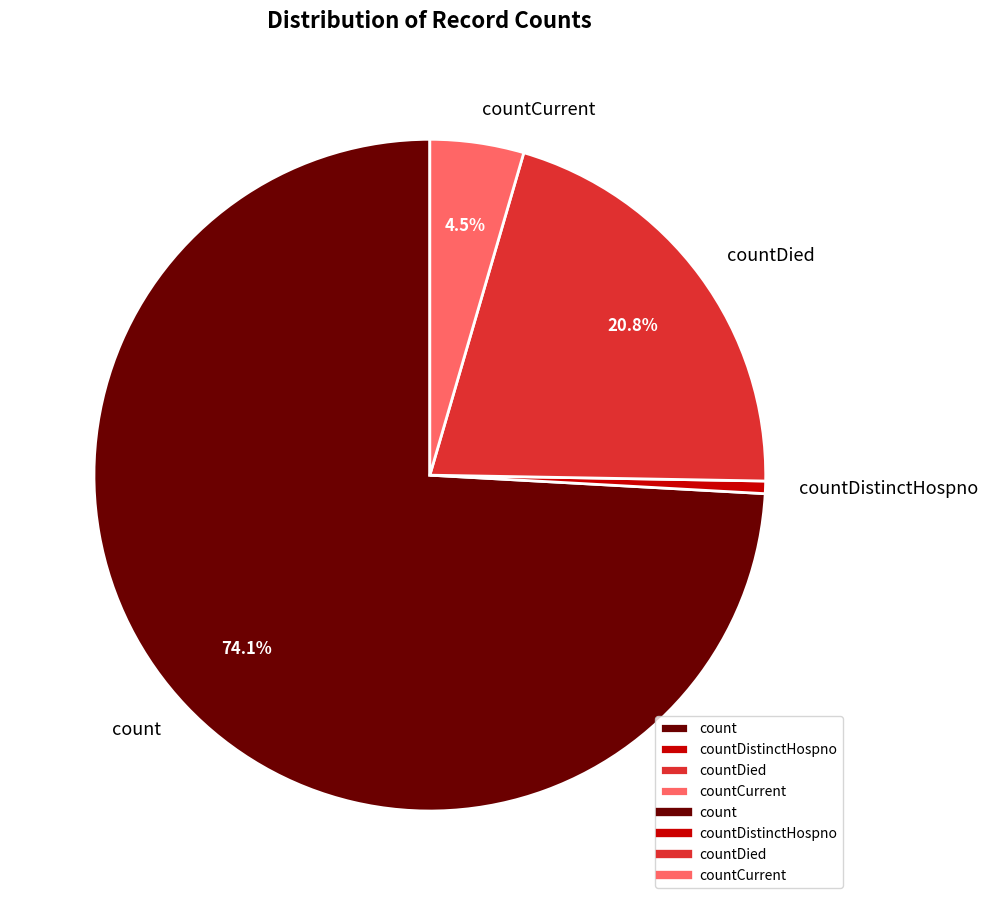

Between countDied and countCurrent, which is larger?

countDied